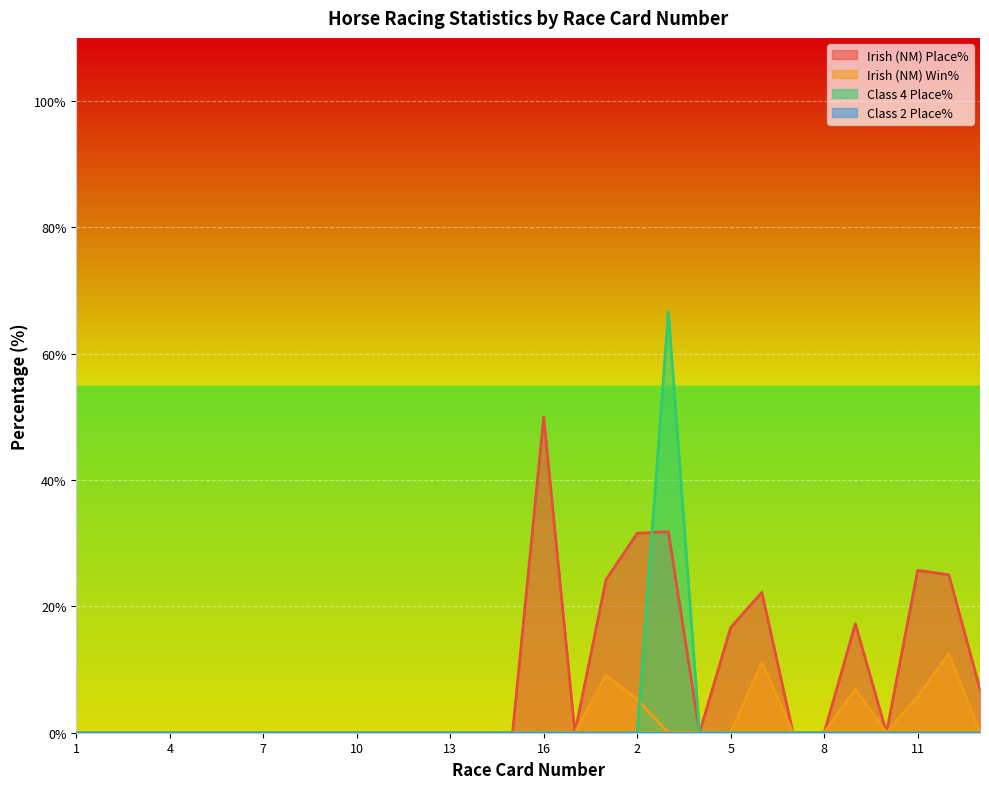

Between 11 and 9, which is larger?

11